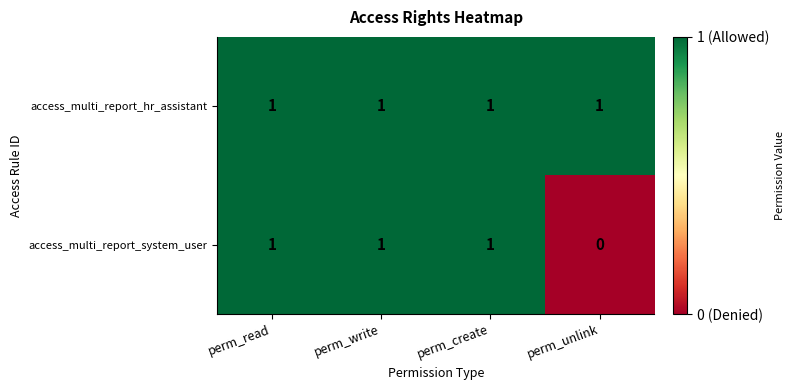

List the series in order of their overall mean, lowest first.

access_multi_report_system_user, access_multi_report_hr_assistant